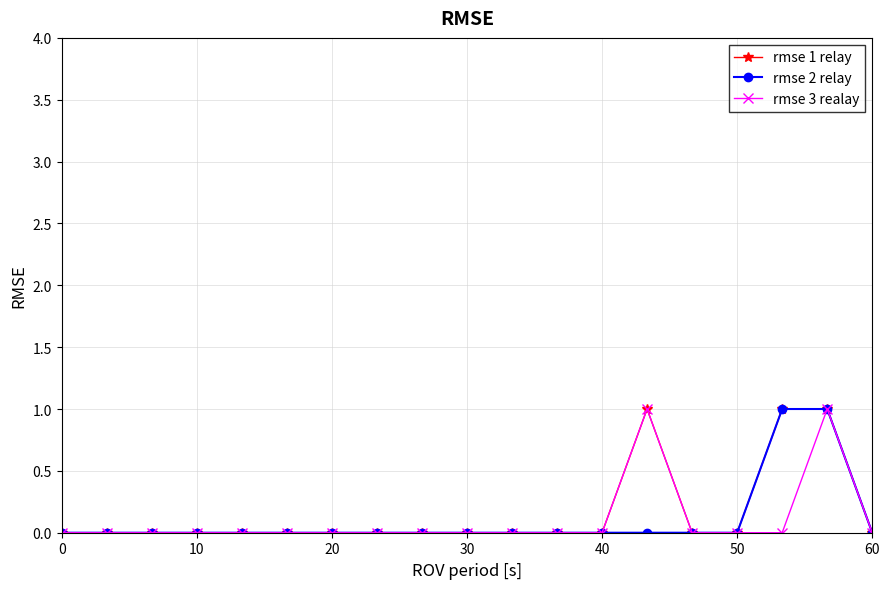

True or false: rmse 3 realay has a value of 0 at 60.

True